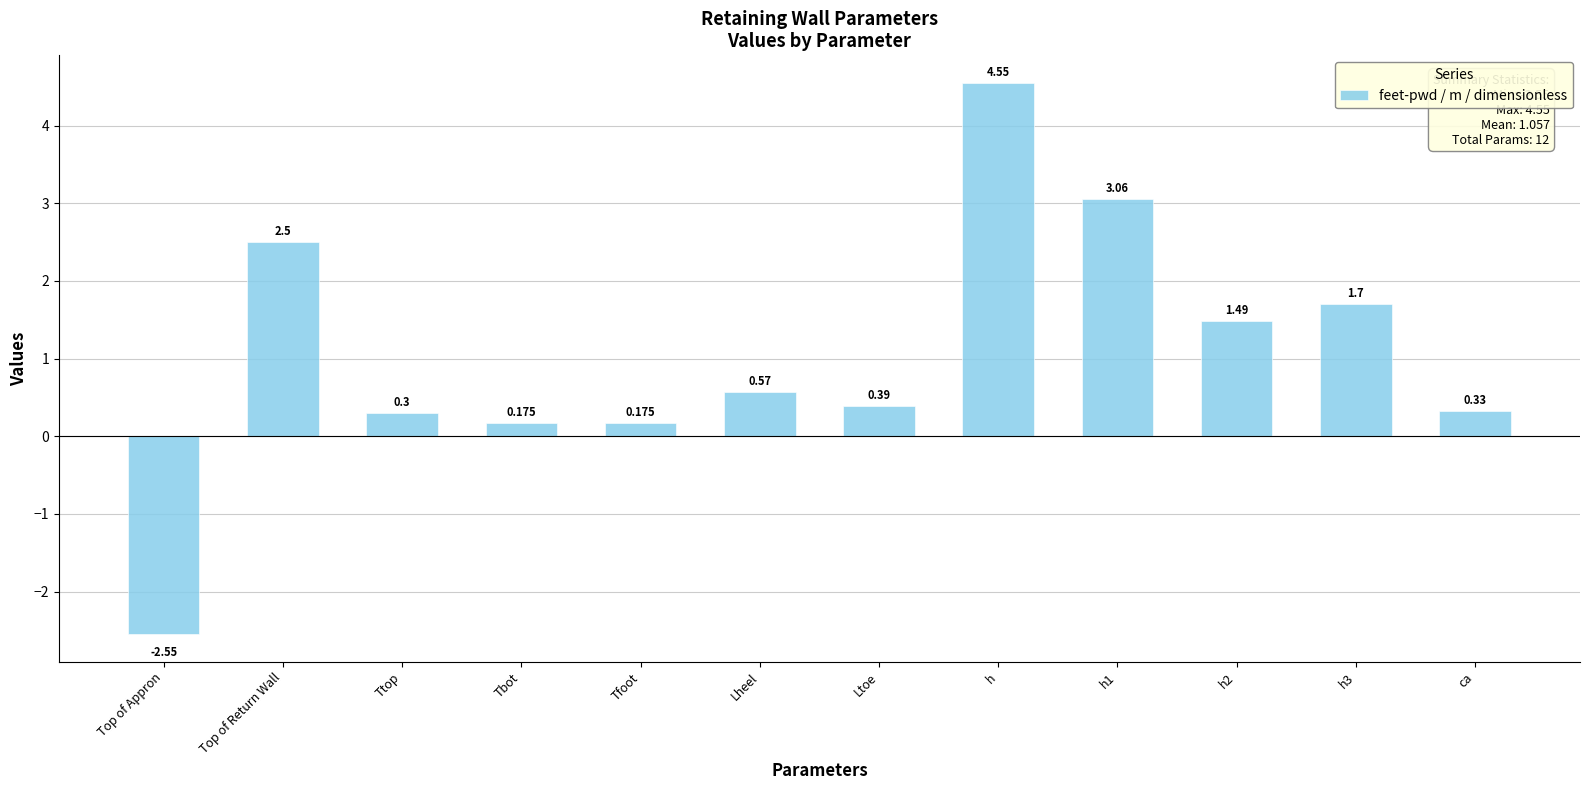

What is the label of the 12th bar from the right?

Top of Appron